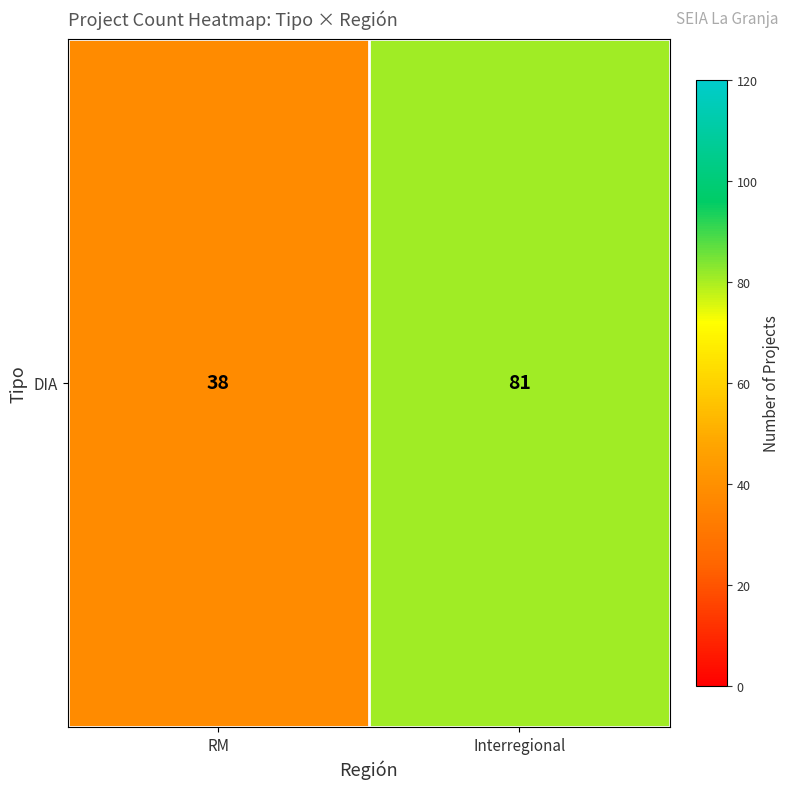

What is the sum of the values at Interregional and RM?

119